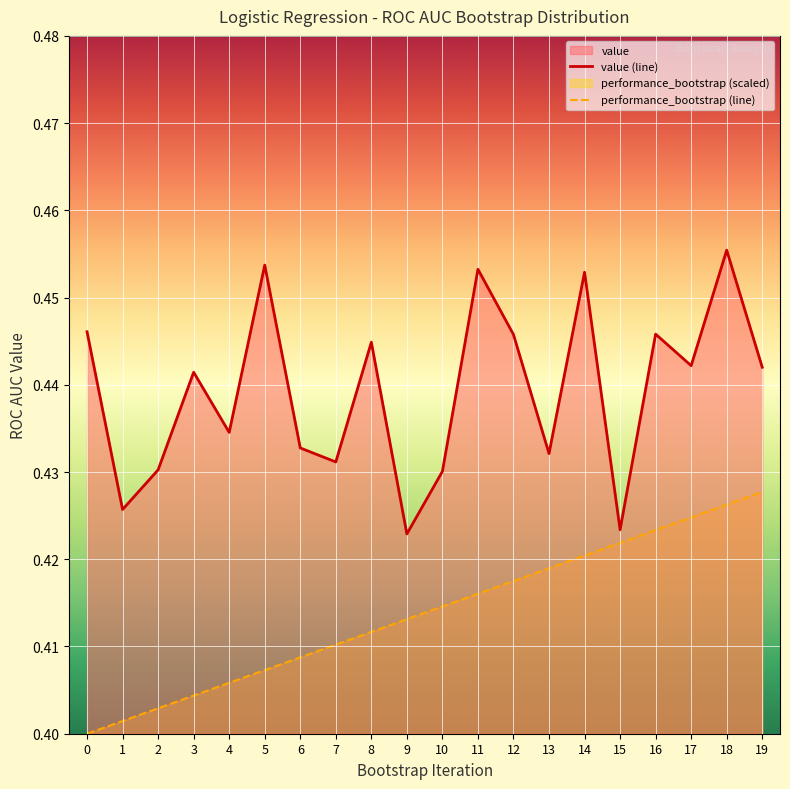

Rank the categories by performance_bootstrap (line) value from lowest to highest.

0, 1, 2, 3, 4, 5, 6, 7, 8, 9, 10, 11, 12, 13, 14, 15, 16, 17, 18, 19